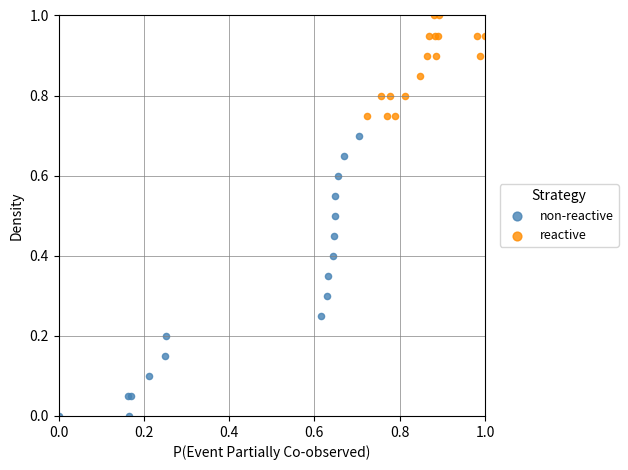

Which series has the widest spread of Y values?

non-reactive